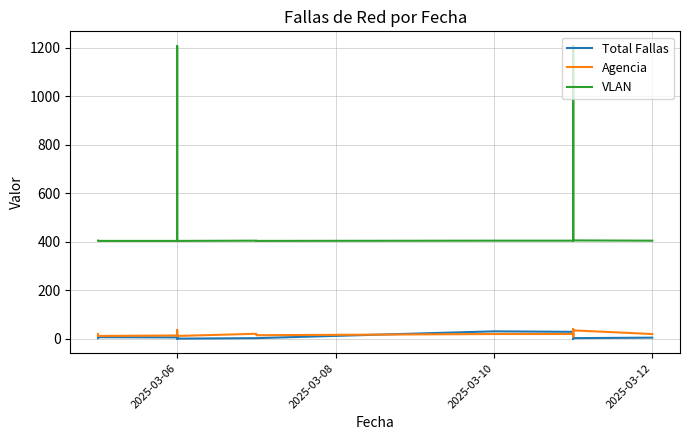

Which series changed the most between 2025-03-12 and 6?

VLAN